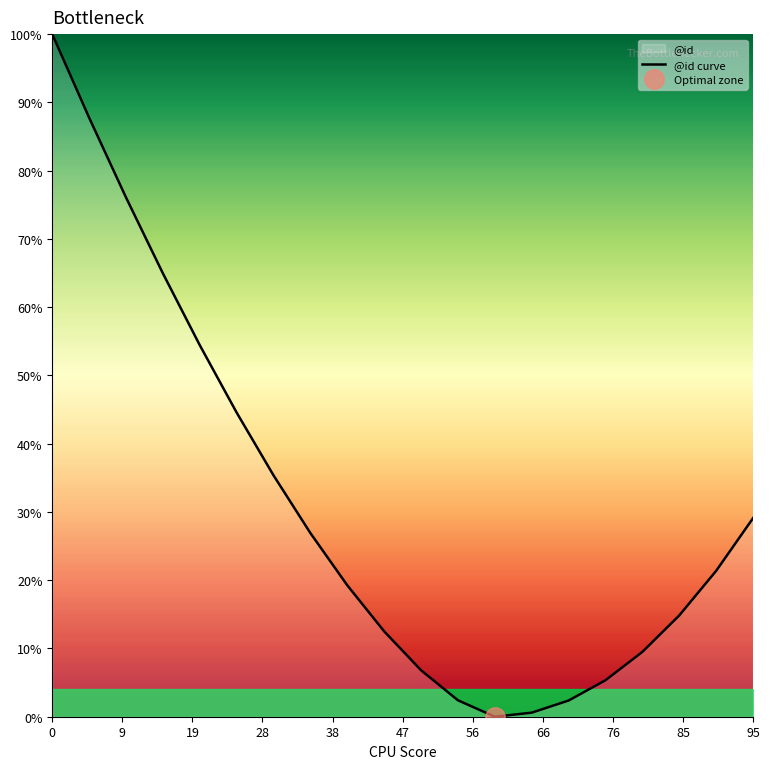

The chart shows a value of 147.7 at 0. True or false?

False